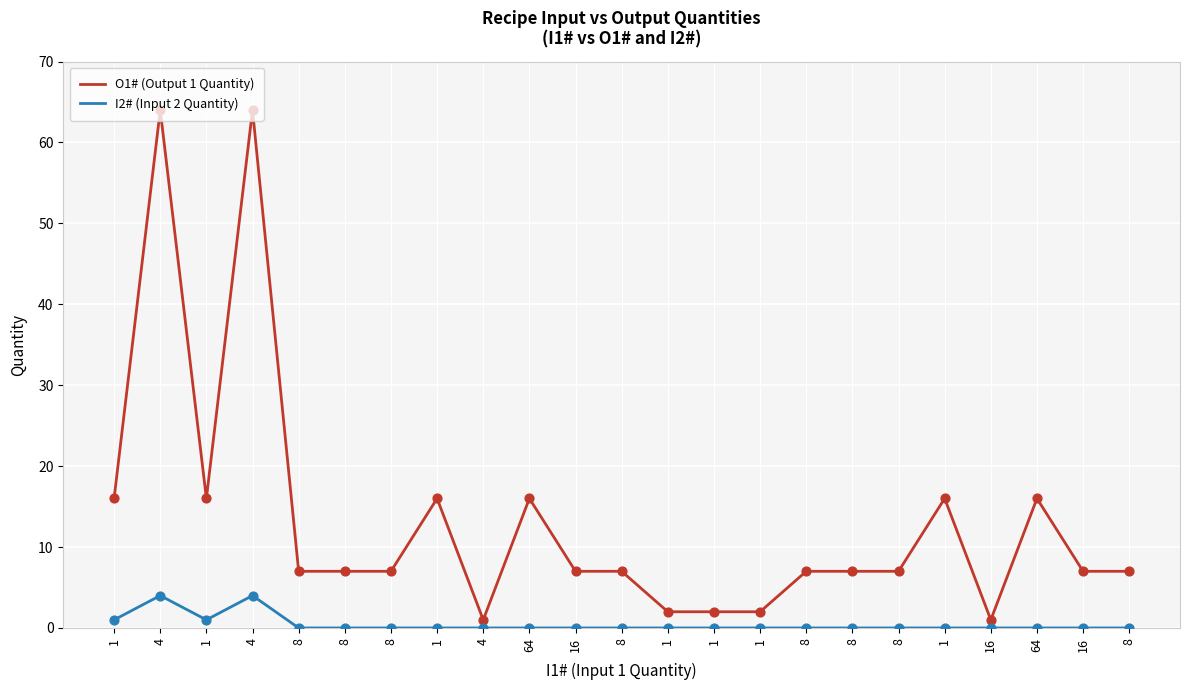

At which category is the sum across all series the highest?

4